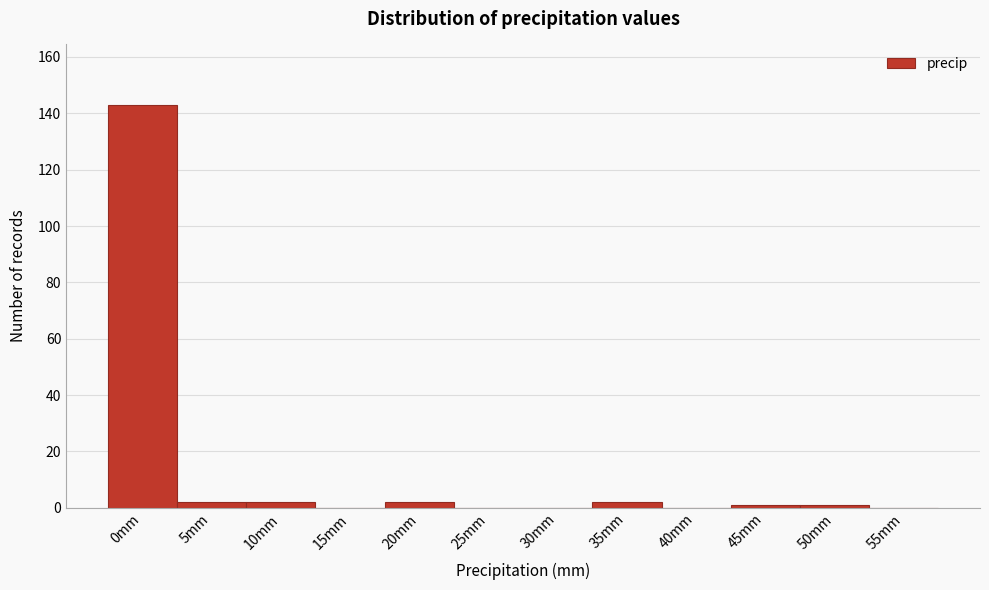

Reading right to left, extract all data points from this chart.

55mm=0	50mm=1	45mm=1	40mm=0	35mm=2	30mm=0	25mm=0	20mm=2	15mm=0	10mm=2	5mm=2	0mm=143